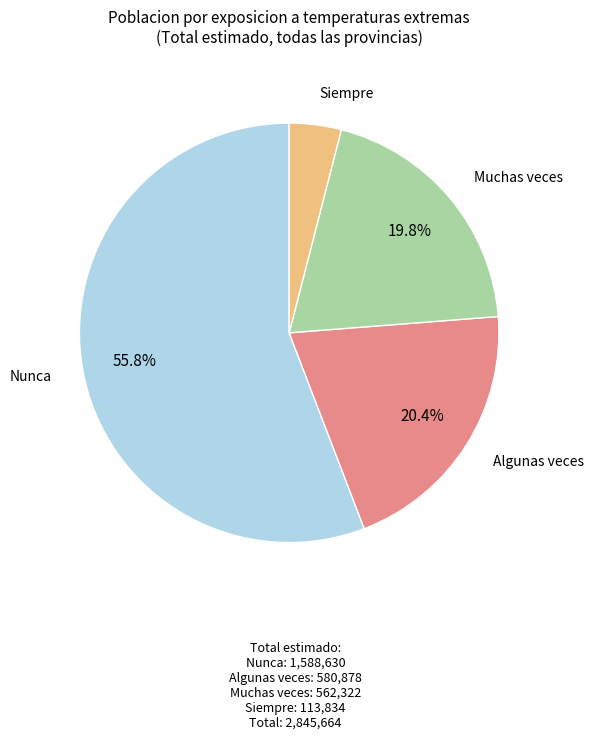

Is there a majority slice in this chart?

Yes